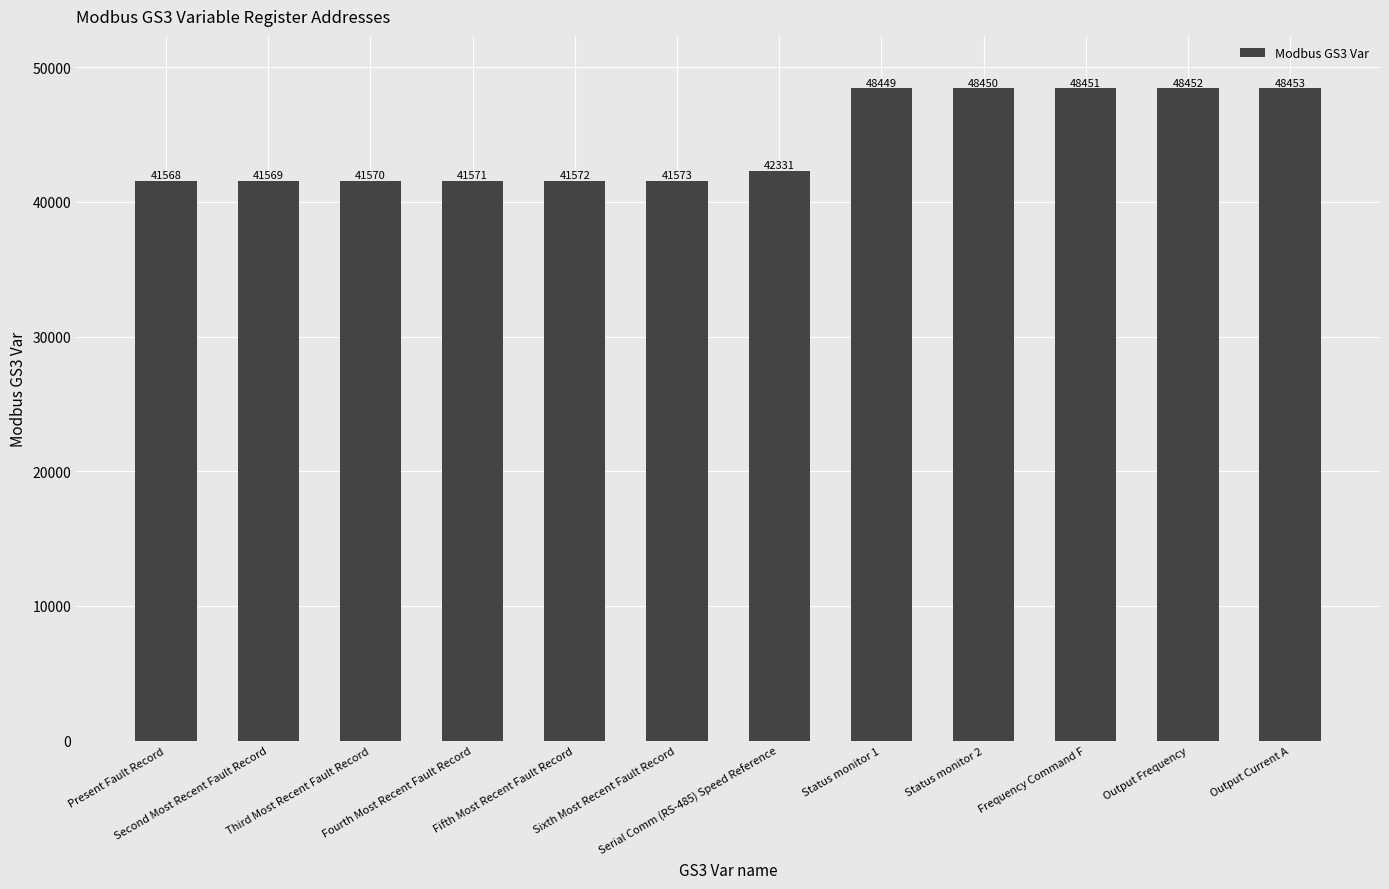

The chart shows a value of 17857 at Present Fault Record. True or false?

False